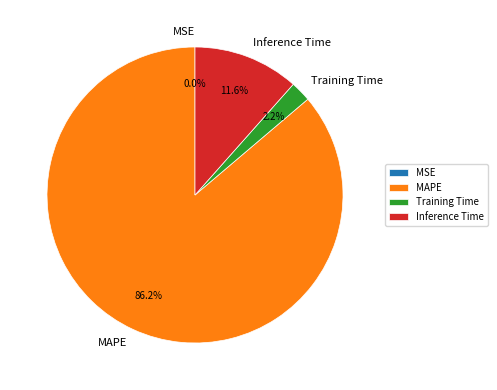

The Inference Time slice represents 12% of the pie. True or false?

True